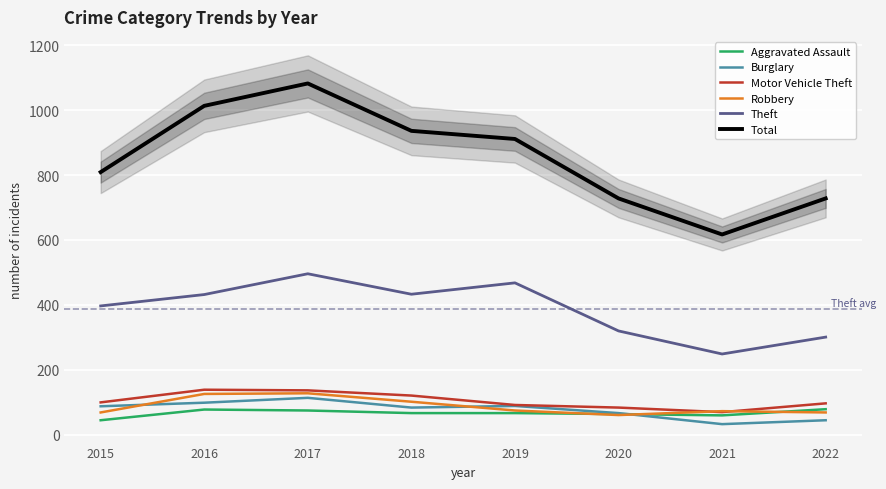

Is this an area chart (filled region under the line)?

No